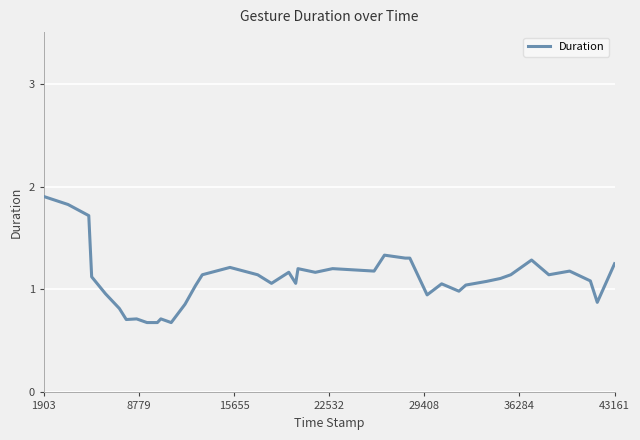

How many lines are shown in the chart?

1